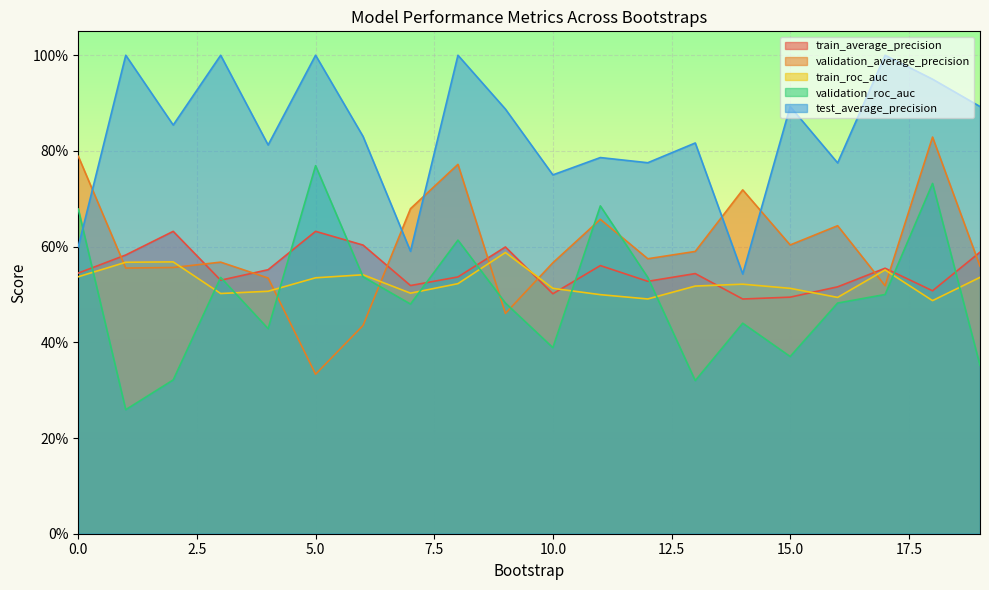

What is the value of the train_average_precision point at the 7th from the left?

0.6